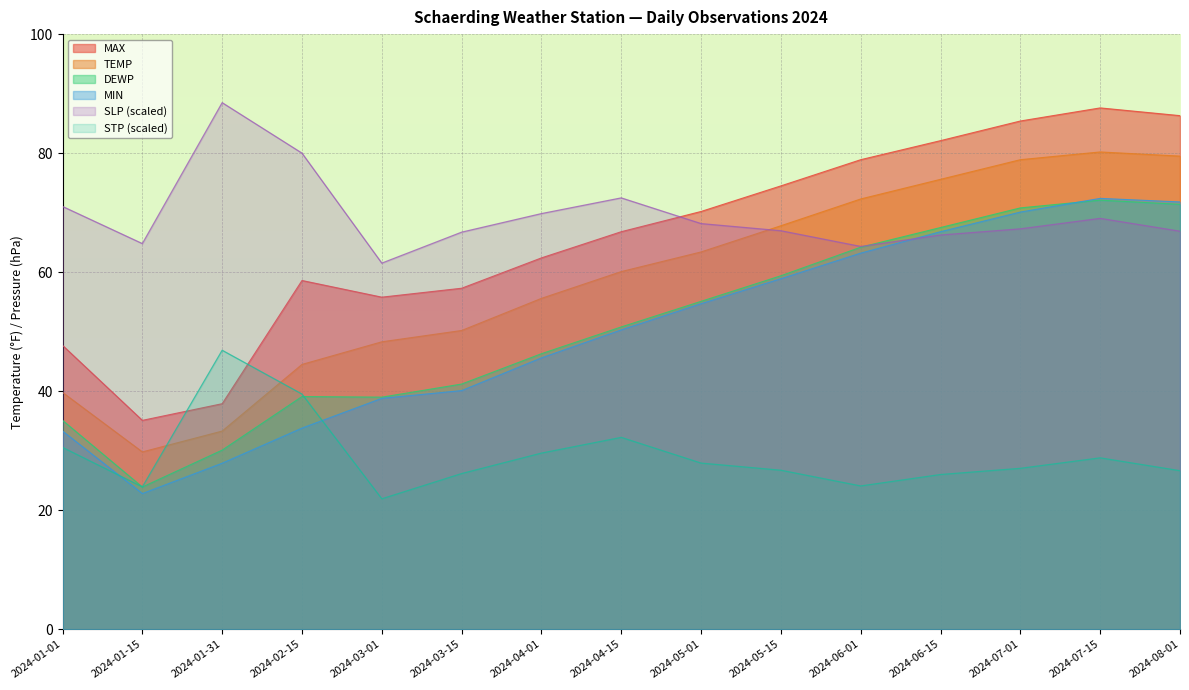

Is the value of TEMP at 2024-03-15 greater than the value of MAX at 2024-04-15?

No